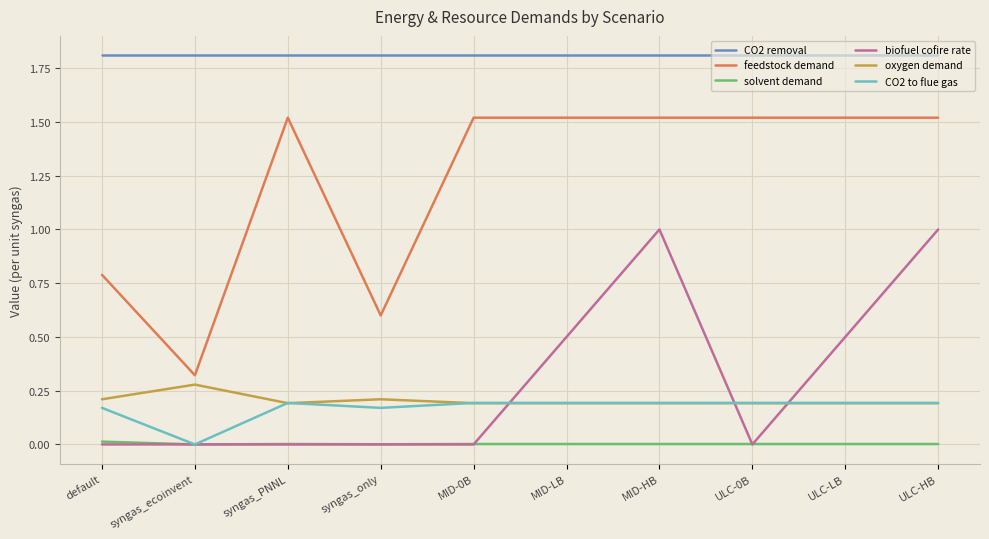

Which series has the largest total across all categories?

CO2 removal